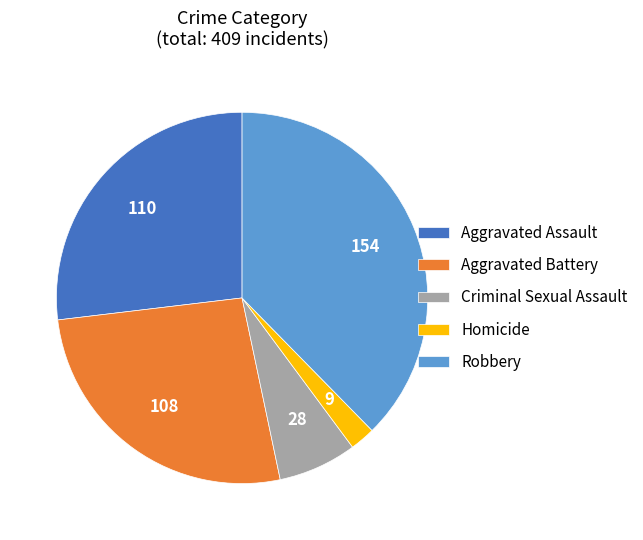

What is the largest slice in the pie chart?

Robbery